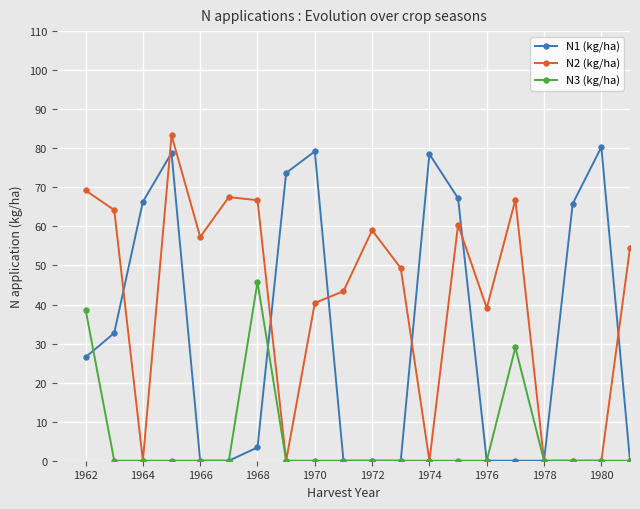

How many values in the N1 (kg/ha) series exceed 26?

10